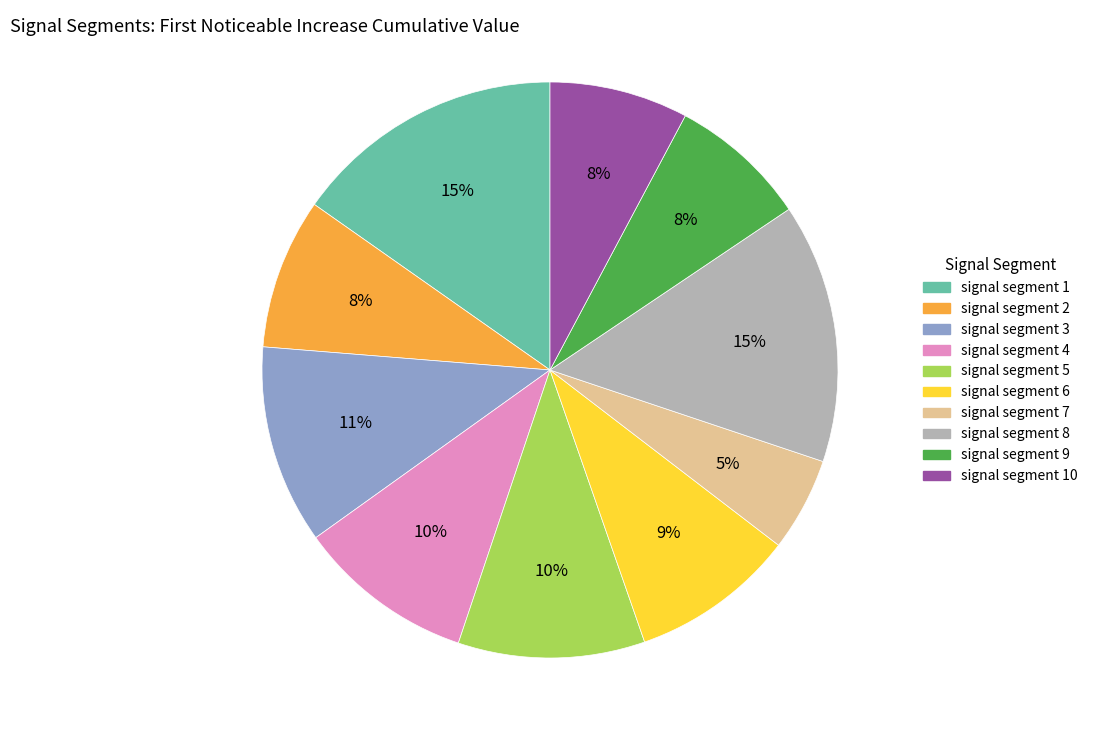

Is there a majority slice in this chart?

No